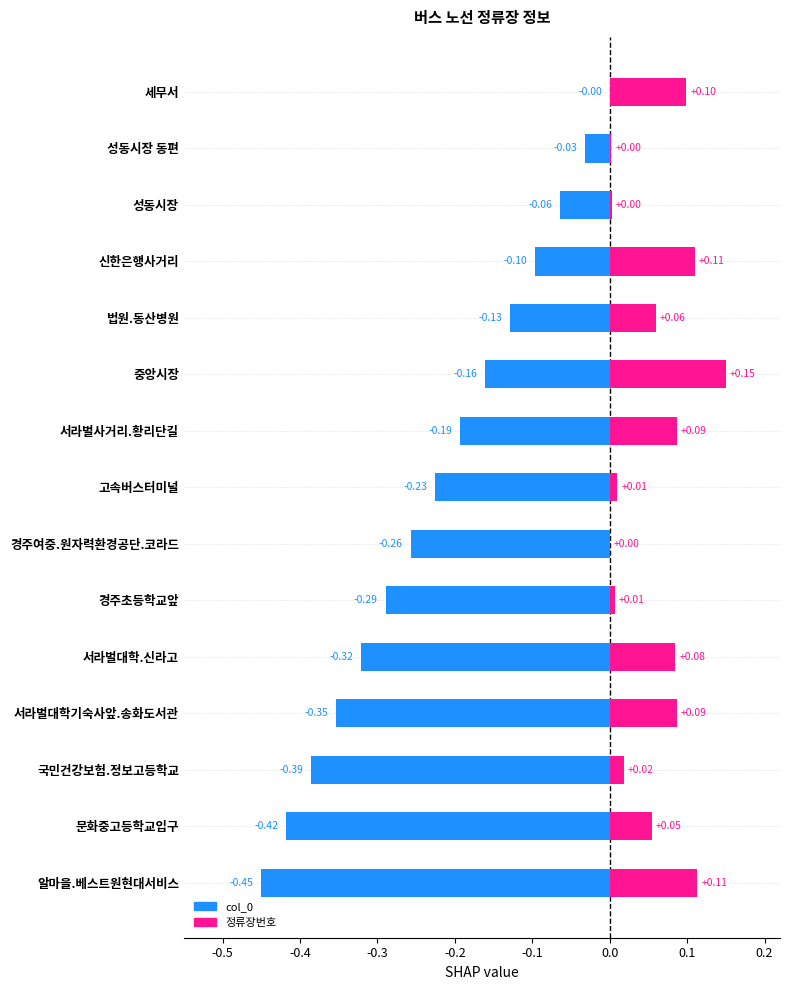

List the series in order of their overall mean, highest first.

정류장번호, col_0